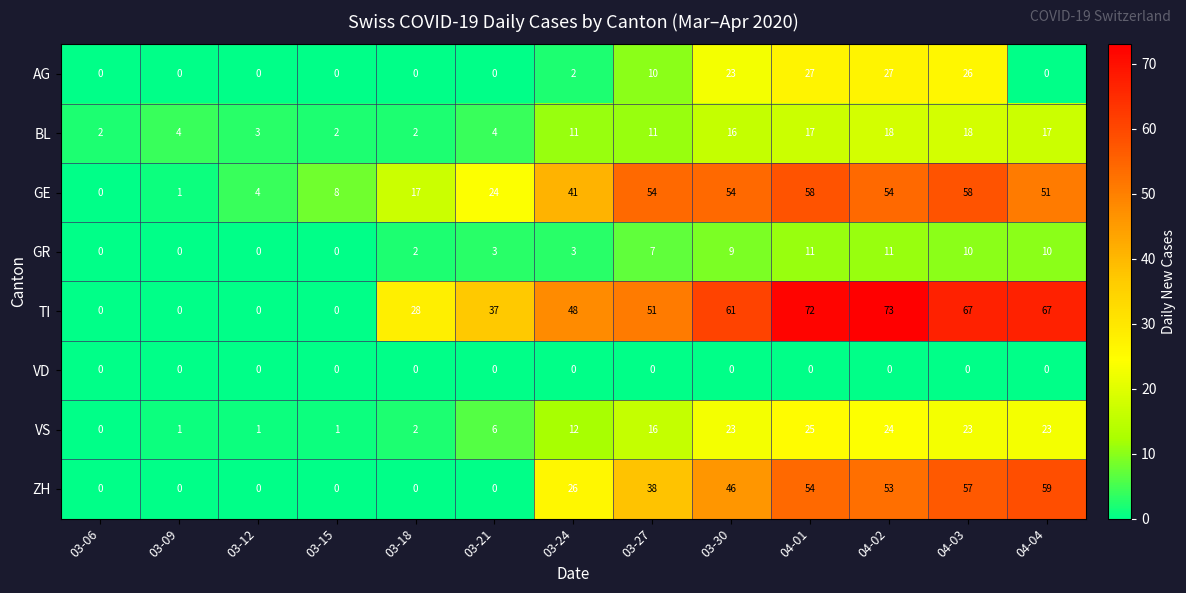

How many series are shown in this chart?

8